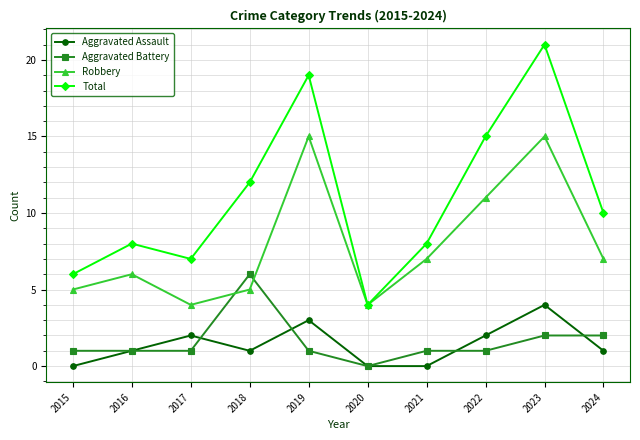

How many interior local valleys does the Total series have?

2